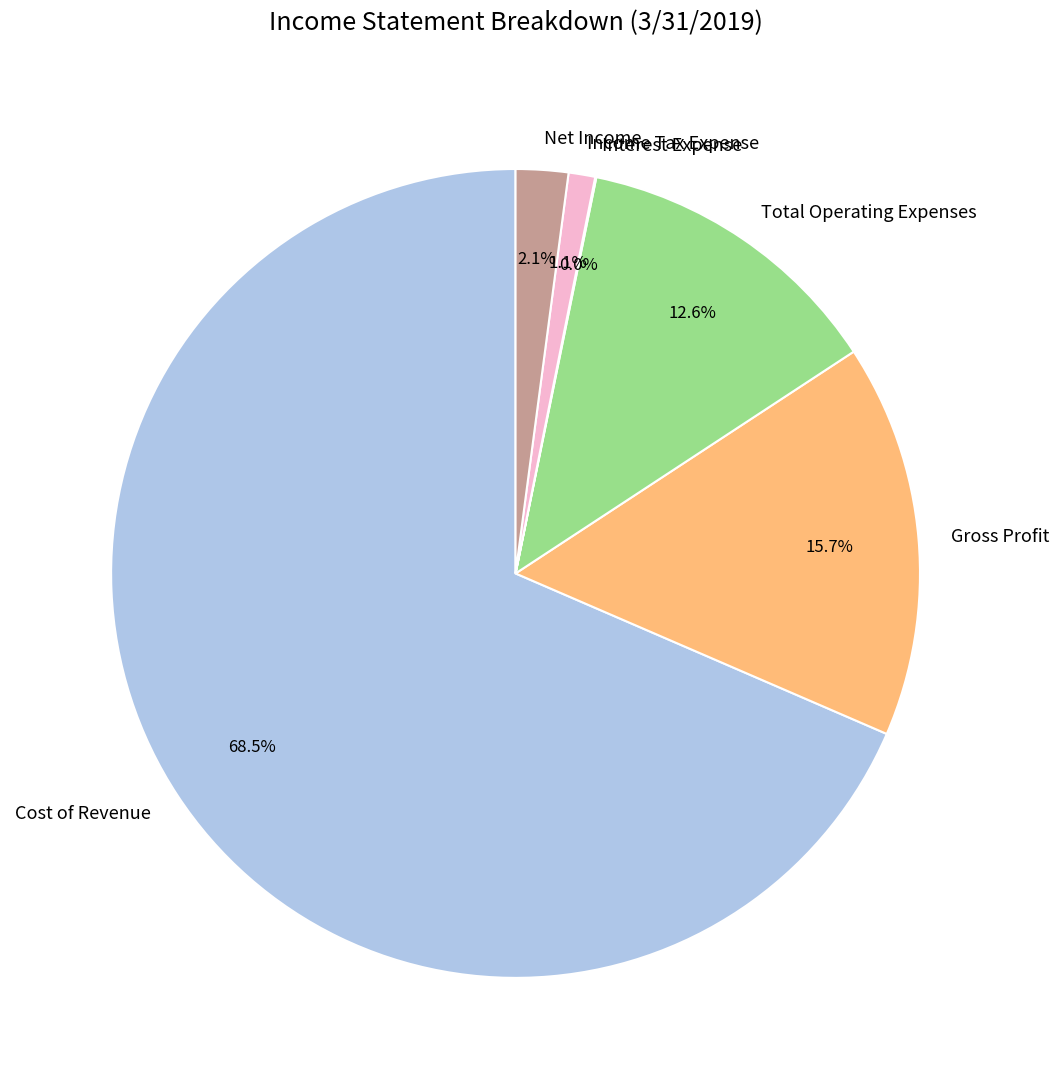

To the nearest percent, what is the average slice percentage?

17%